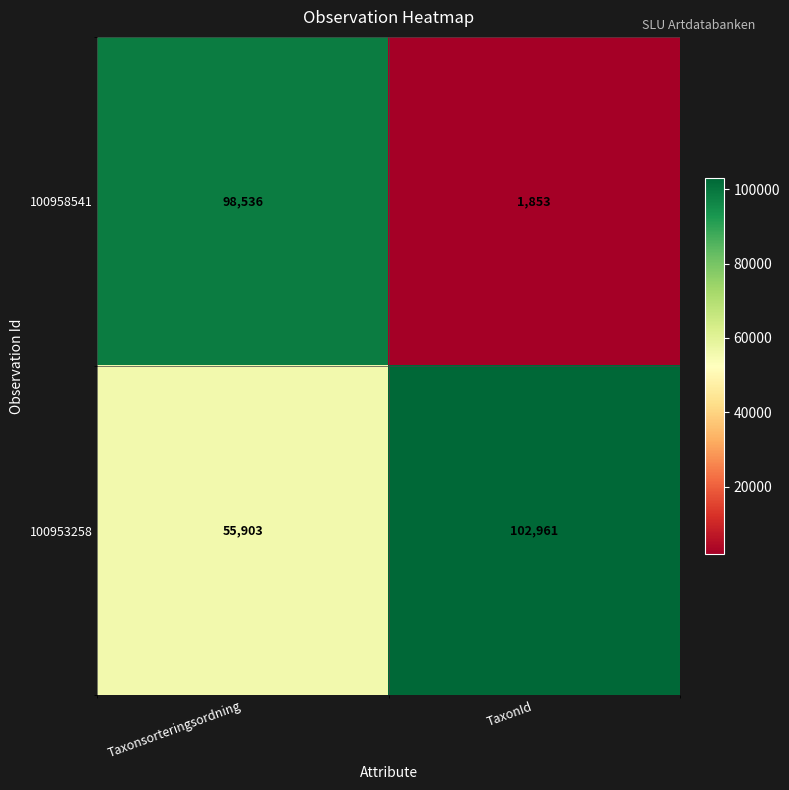

Which series changed the most between Taxonsorteringsordning and TaxonId?

100958541